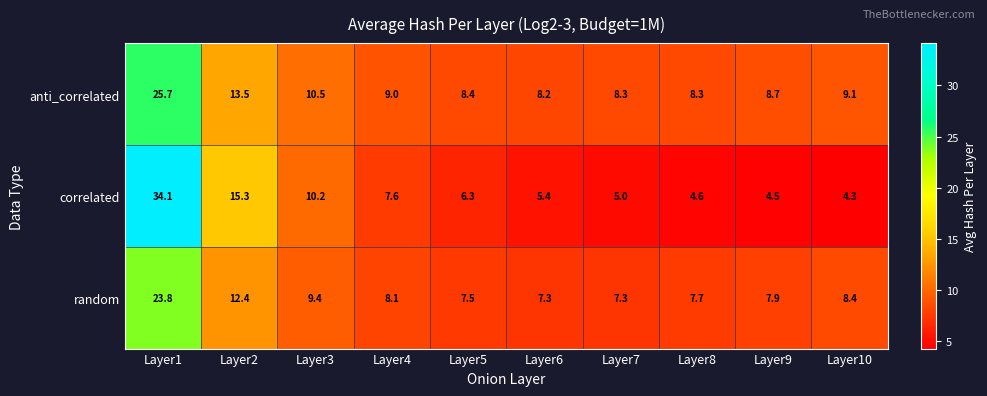

Which series has the widest spread of values?

correlated